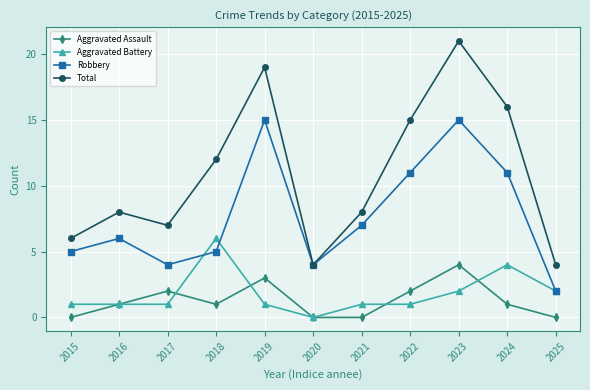

In Total, how many points are lower than both neighbors (excluding endpoints)?

2